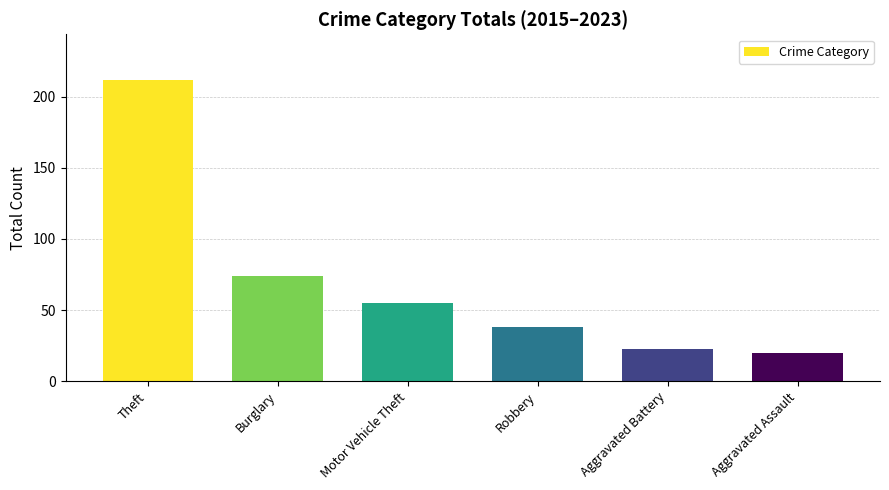

How many bars are there in total?

6